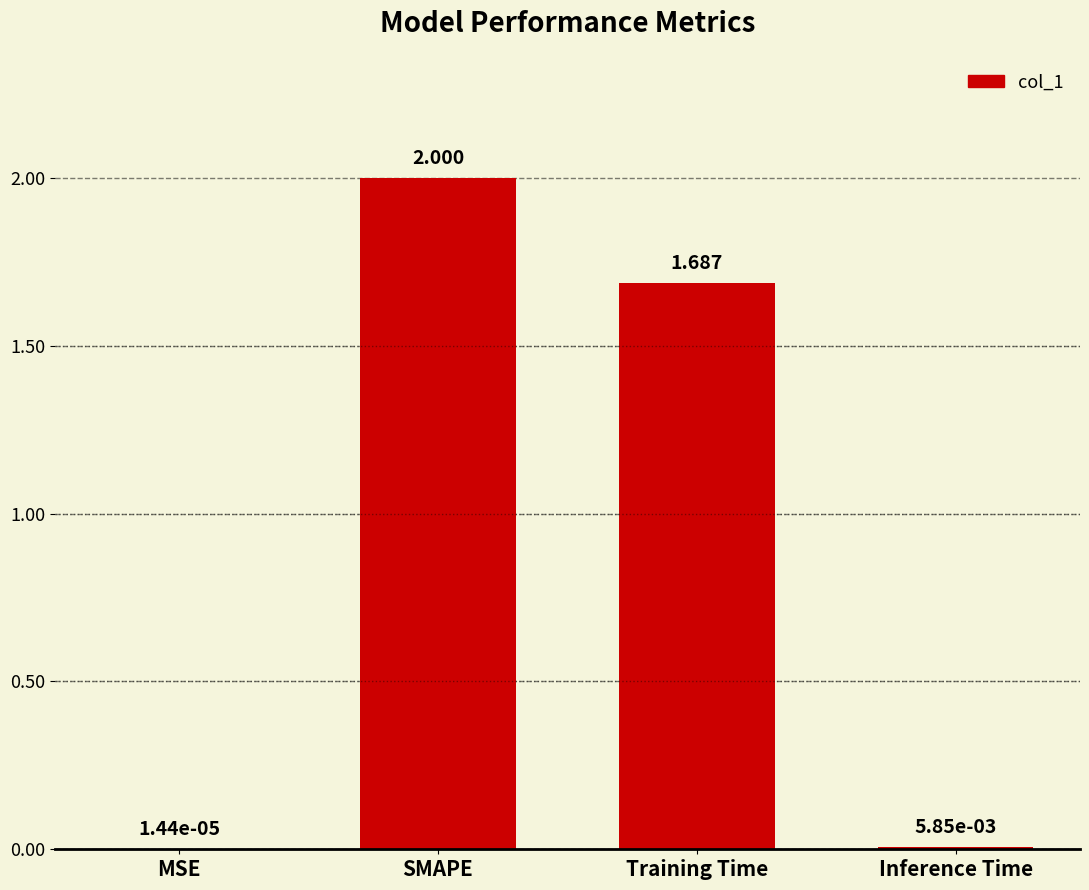

The chart shows a value of 2.8 at Training Time. True or false?

False